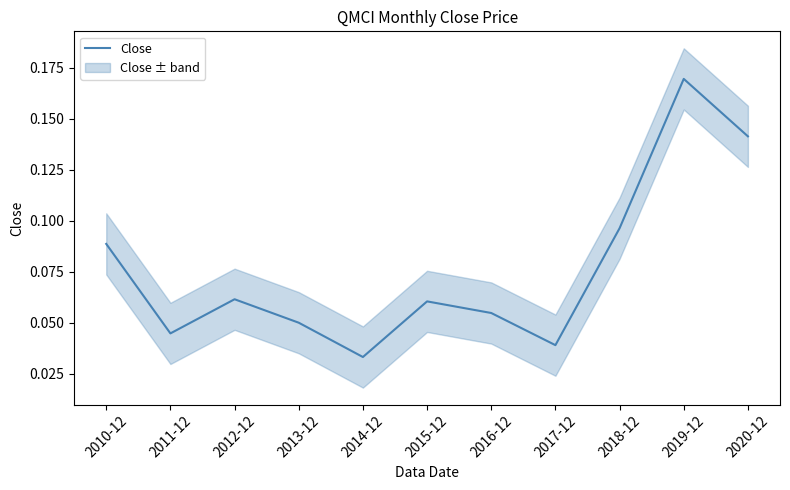

What position from the left is 2010-12?

1